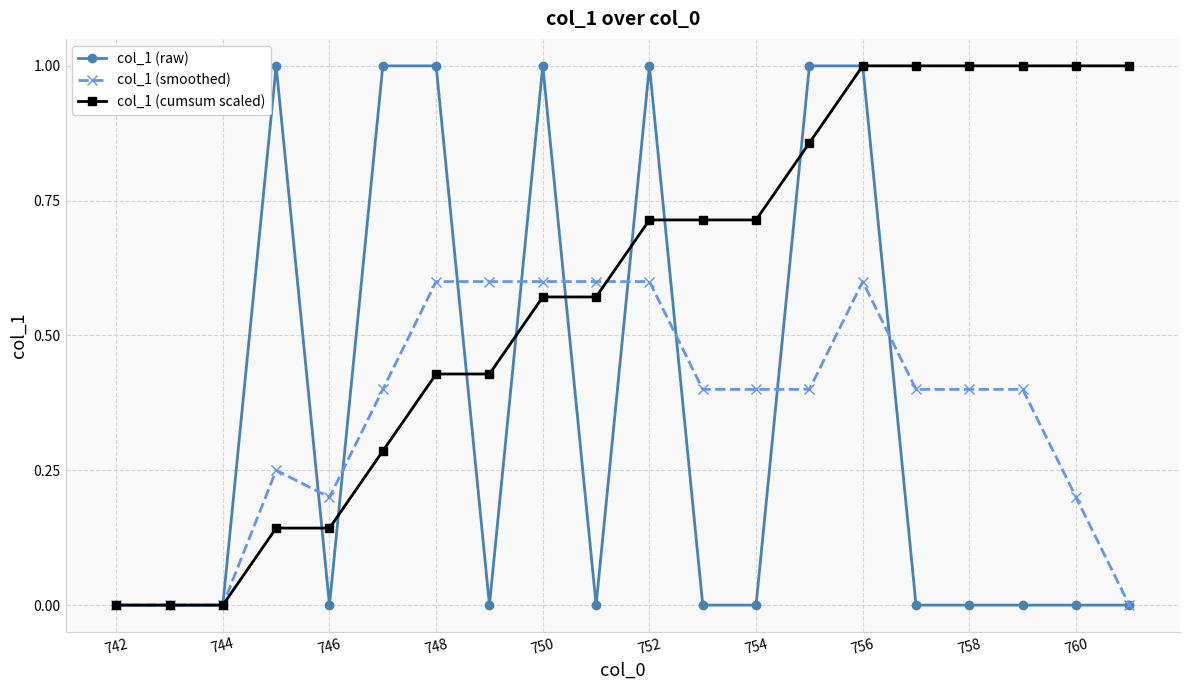

What is the difference between the maximum and minimum values in the col_1 (cumsum scaled) series?

1.0